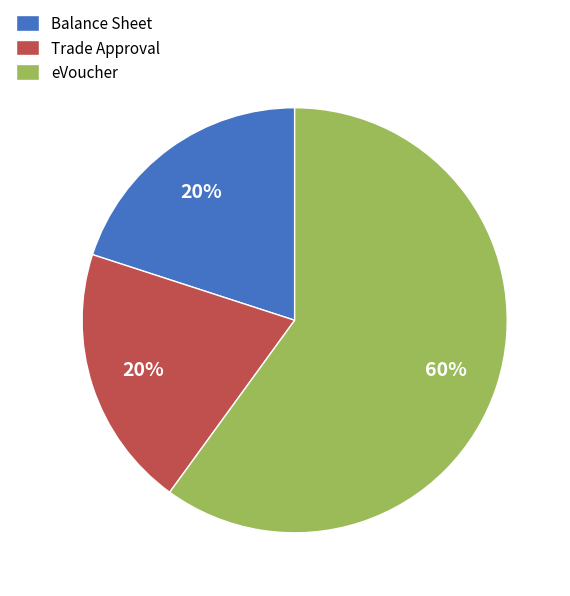

Combined, do Balance Sheet and eVoucher account for over 50%?

Yes